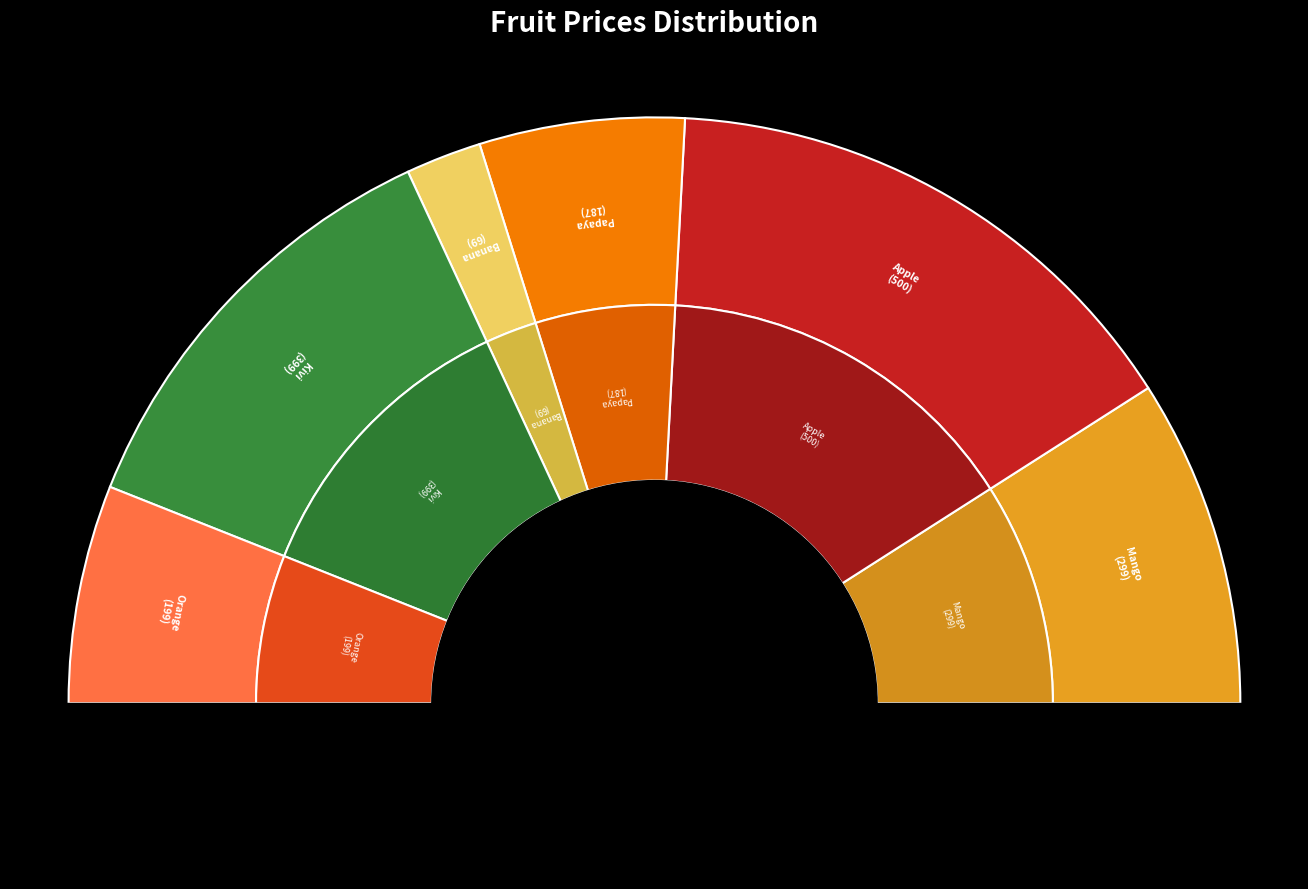

Is it true that Mango is 18% of the pie?

True